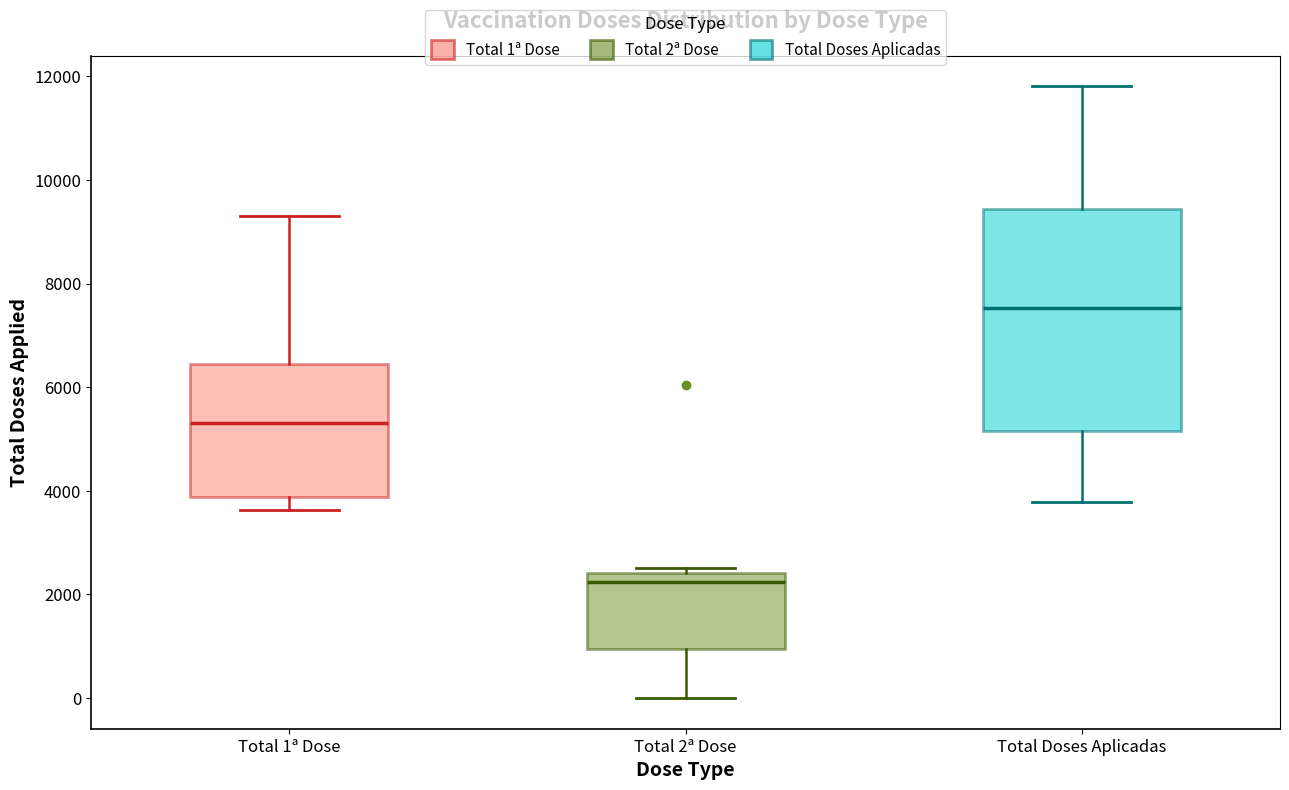

Reading left to right, read every box against the y-axis: the position of its median line, the range the box covers, and the ends of its whiskers. The values are not printed on the chart, so give them approximately, as read against the axis.

Total 1ª Dose: median 5400, box 3800 to 6400, whiskers 3600 to 9400
Total 2ª Dose: median 2200, box 1000 to 2400, whiskers 0 to 2600
Total Doses Aplicadas: median 7600, box 5200 to 9400, whiskers 3800 to 11800